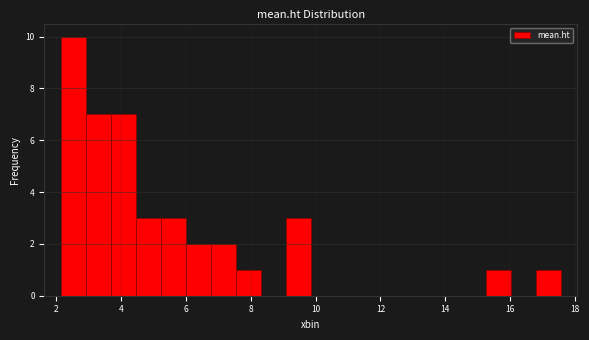

Around what value on the x-axis is the tallest bar? Give the approximate position of its centre, as read against the axis.

2.6